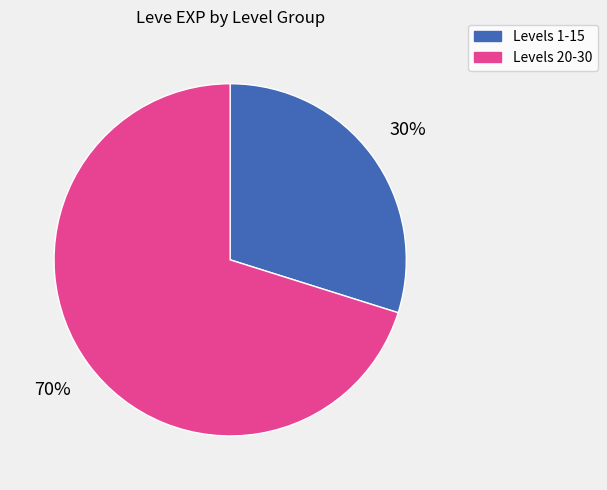

Approximately how many times larger is the value at Levels 1-15 compared to Levels 20-30?

0.4